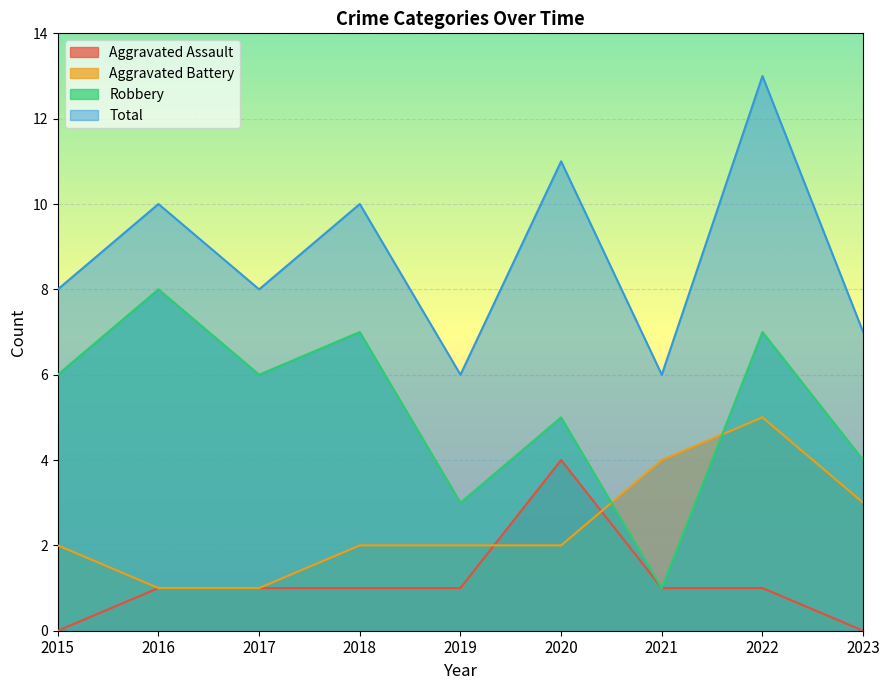

At 2018, list the series in order from smallest to largest.

Aggravated Assault, Aggravated Battery, Robbery, Total